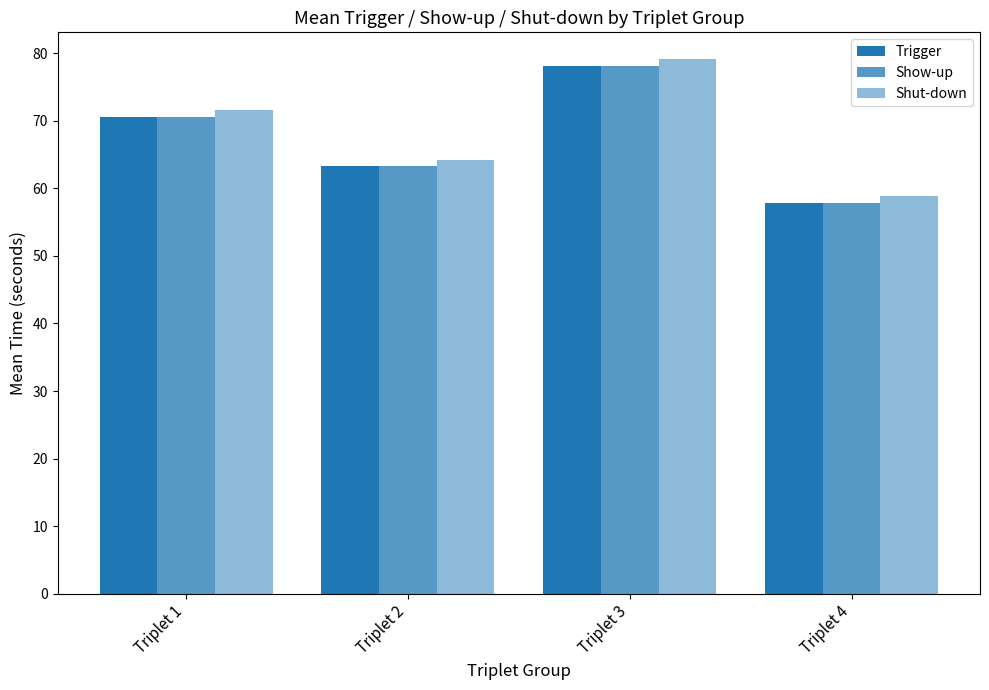

How many bars are there in total?

12